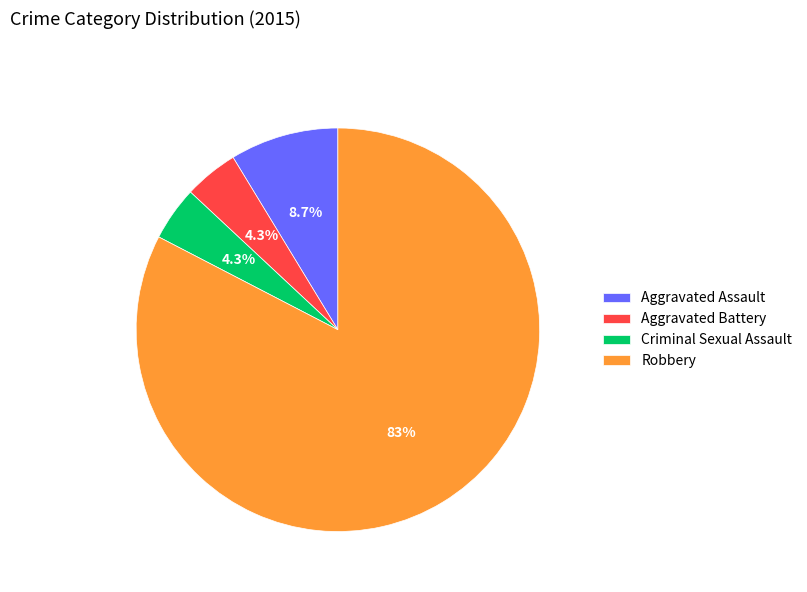

Which slice is the largest?

Robbery